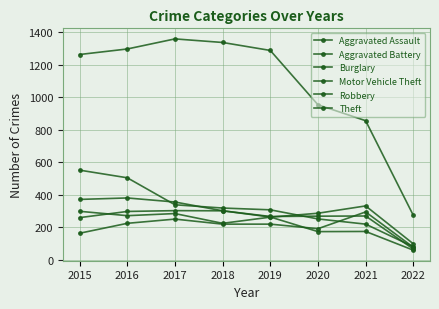

How many lines are shown in the chart?

6